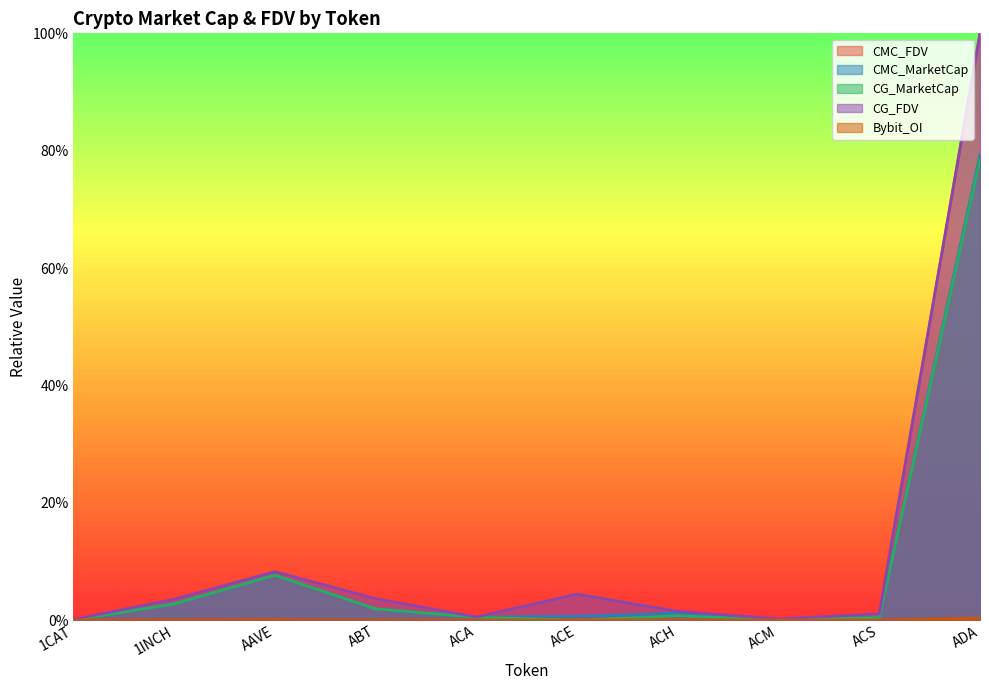

Does the chart have visible grid lines?

No